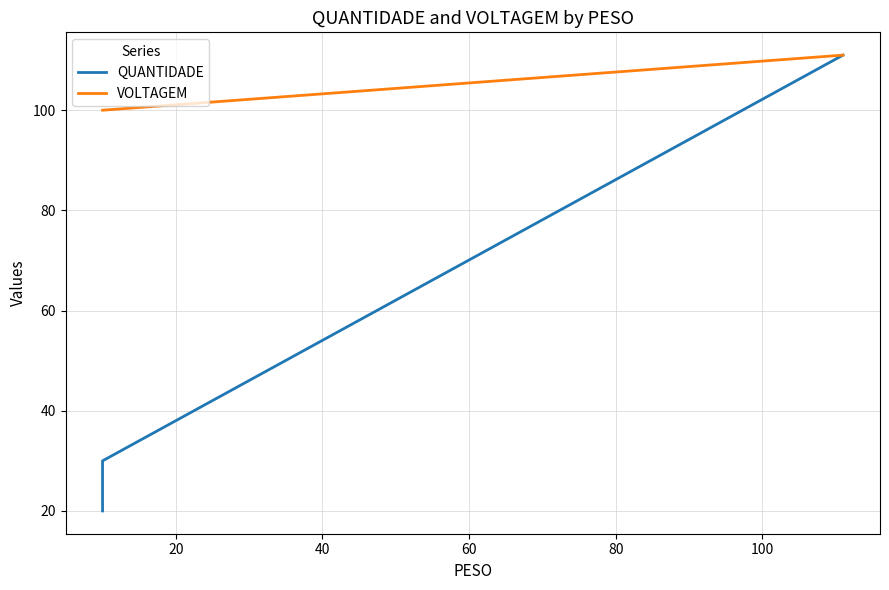

How many values in the QUANTIDADE series exceed 30?

1